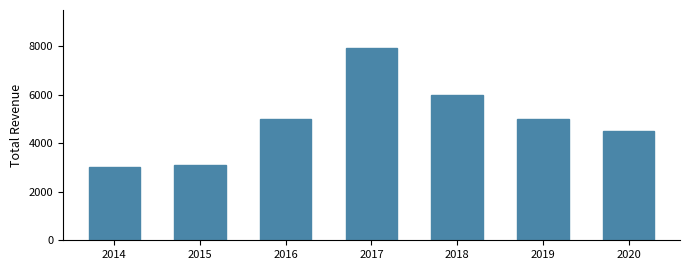

Reading left to right, list all the values displayed in this chart.

2014=3000	2015=3100	2016=5000	2017=7900	2018=6000	2019=5000	2020=4500